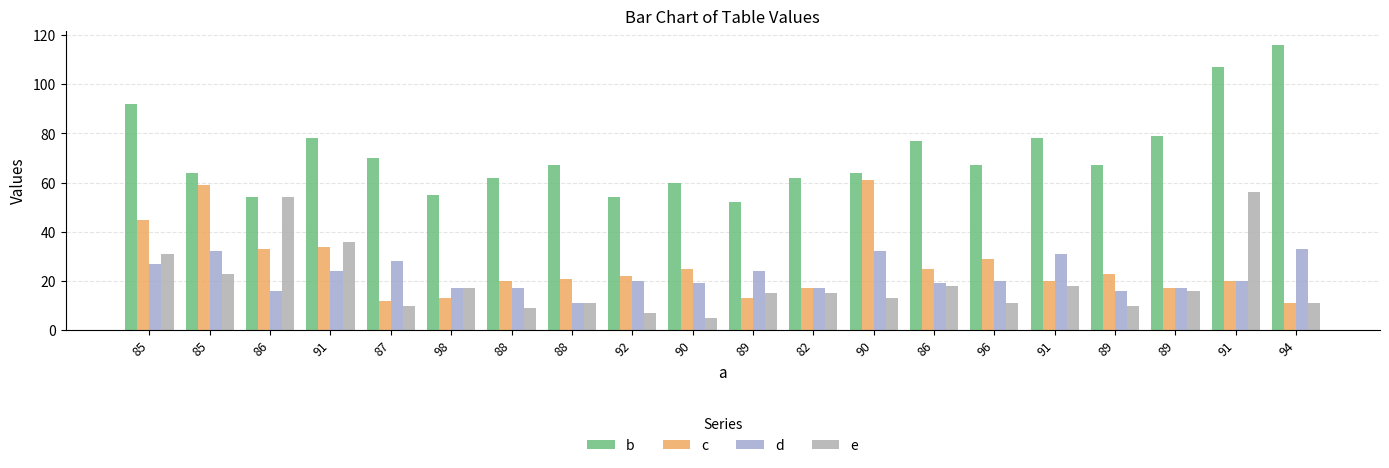

How many groups of bars are there?

20